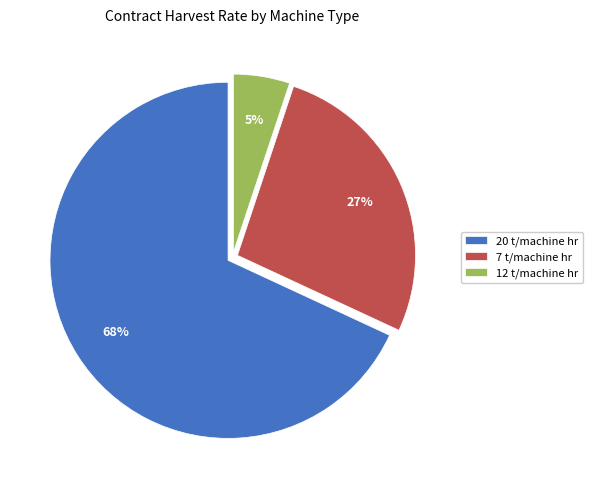

Approximately how many times larger is the value at 7 t/machine hr compared to 20 t/machine hr?

0.4